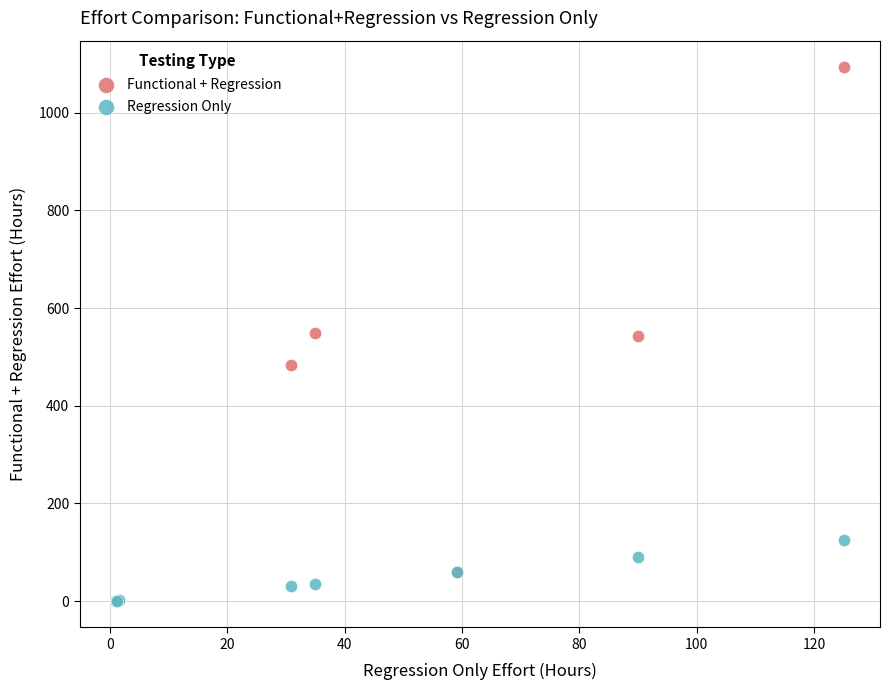

Which series contains the highest Y value?

Functional + Regression